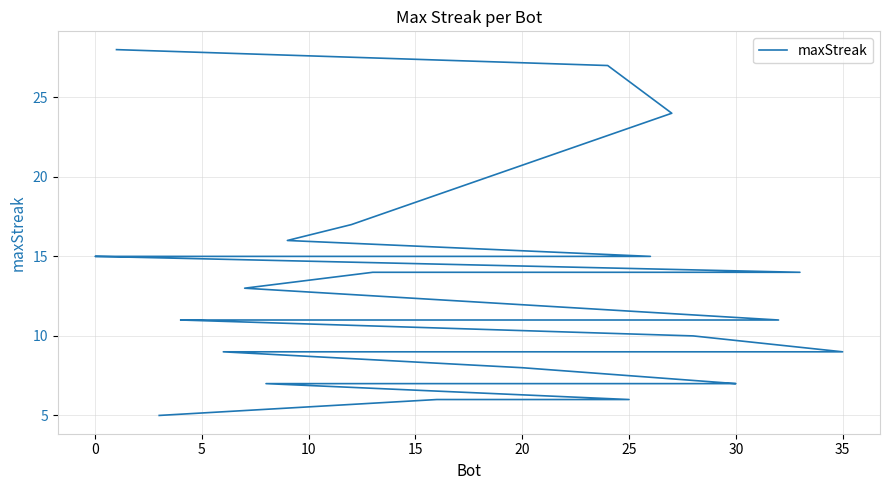

What is the label of the 21st point from the right?

15